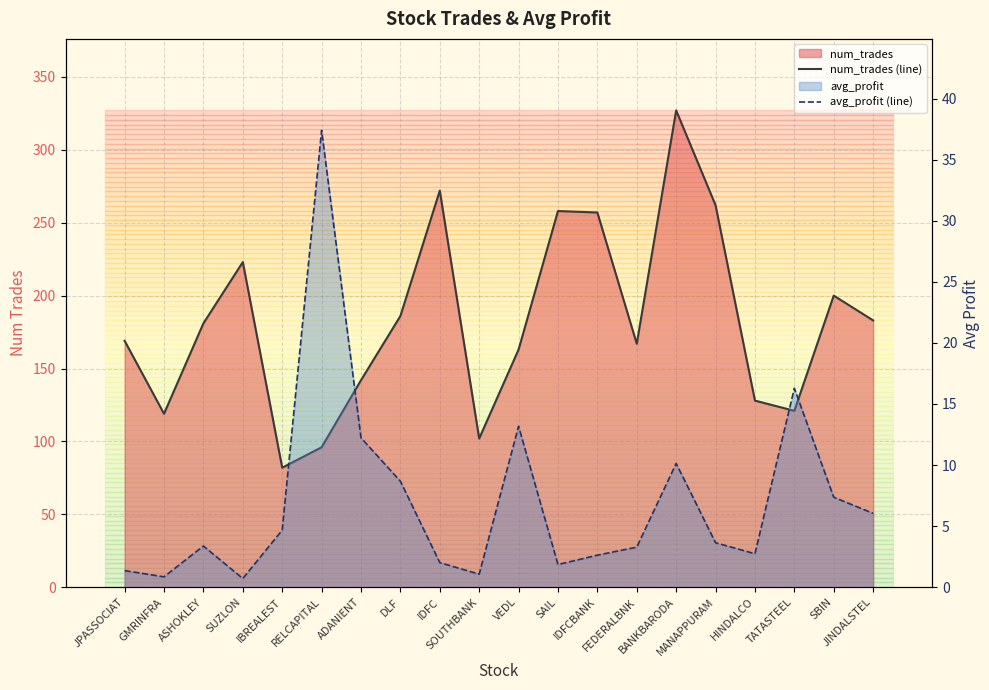

Is the value of avg_profit (line) at ASHOKLEY greater than the value of num_trades (line) at ADANIENT?

No